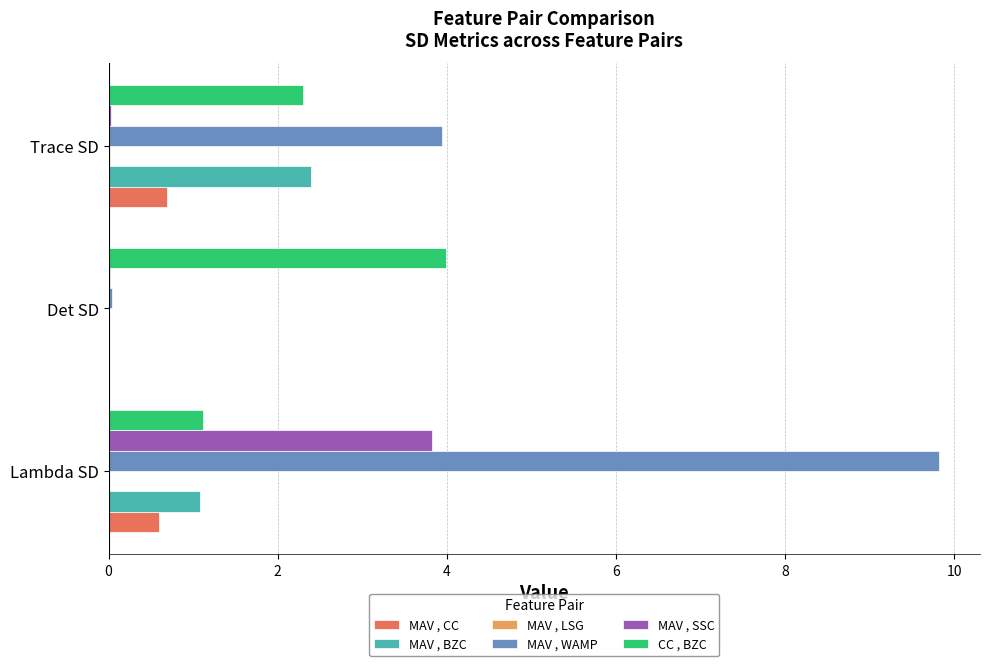

How many categories are shown in the chart?

3